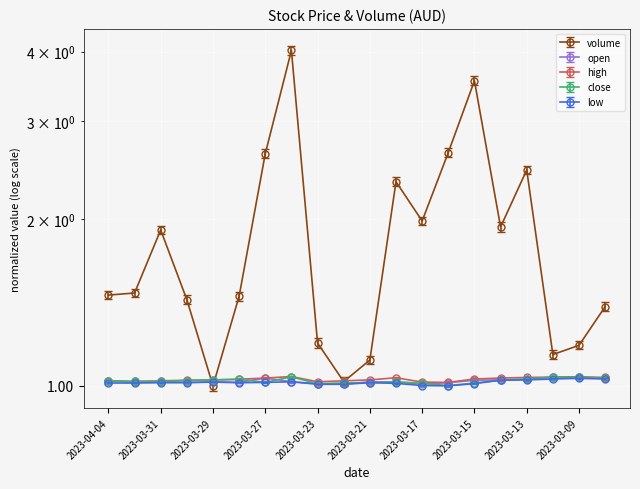

List the labels in order of low value, largest first.

2023-03-09, 2023-03-10, 2023-03-08, 2023-03-13, 2023-03-14, 2023-03-24, 2023-03-29, 2023-03-27, 2023-03-31, 2023-03-30, 2023-03-28, 2023-03-21, 2023-04-04, 2023-04-03, 2023-03-20, 2023-03-15, 2023-03-23, 2023-03-22, 2023-03-17, 2023-03-16